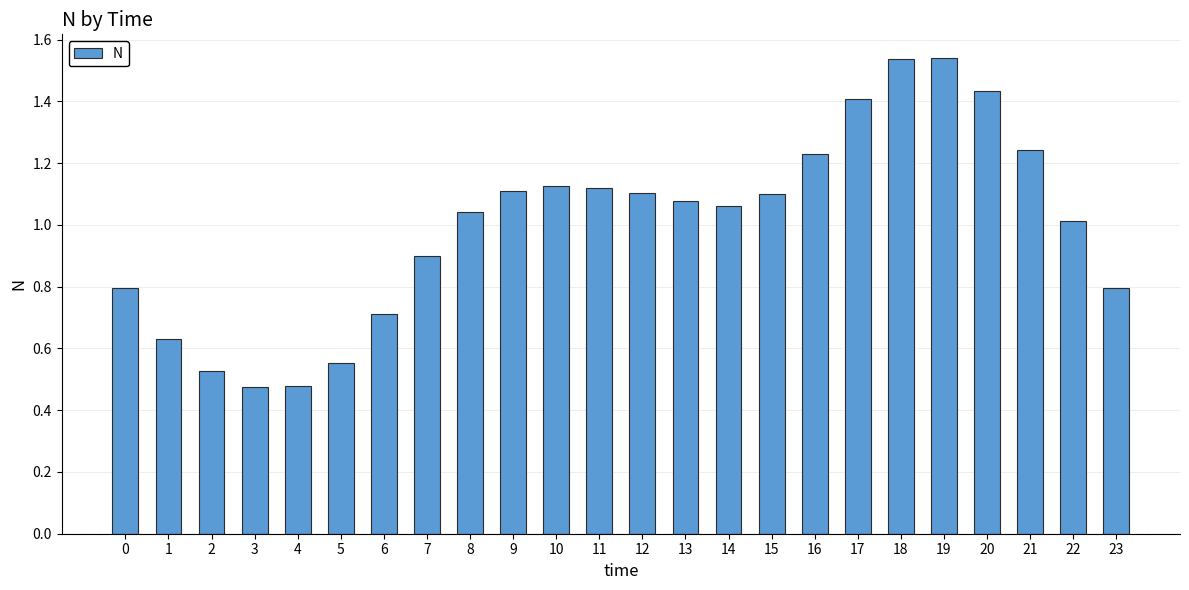

Between 11 and 16, which is larger?

16